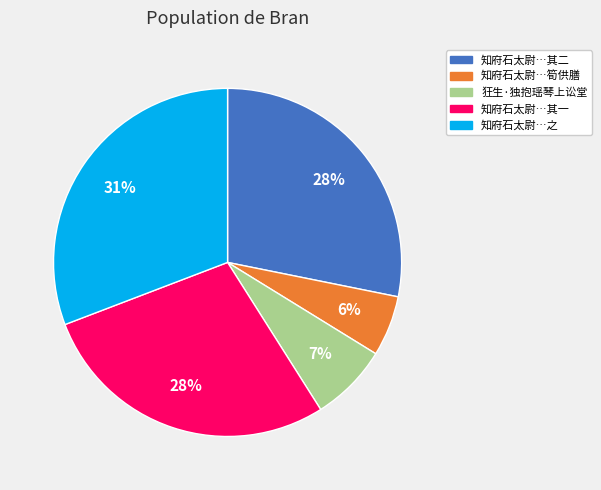

Is there any slice that represents more than half of the pie?

No